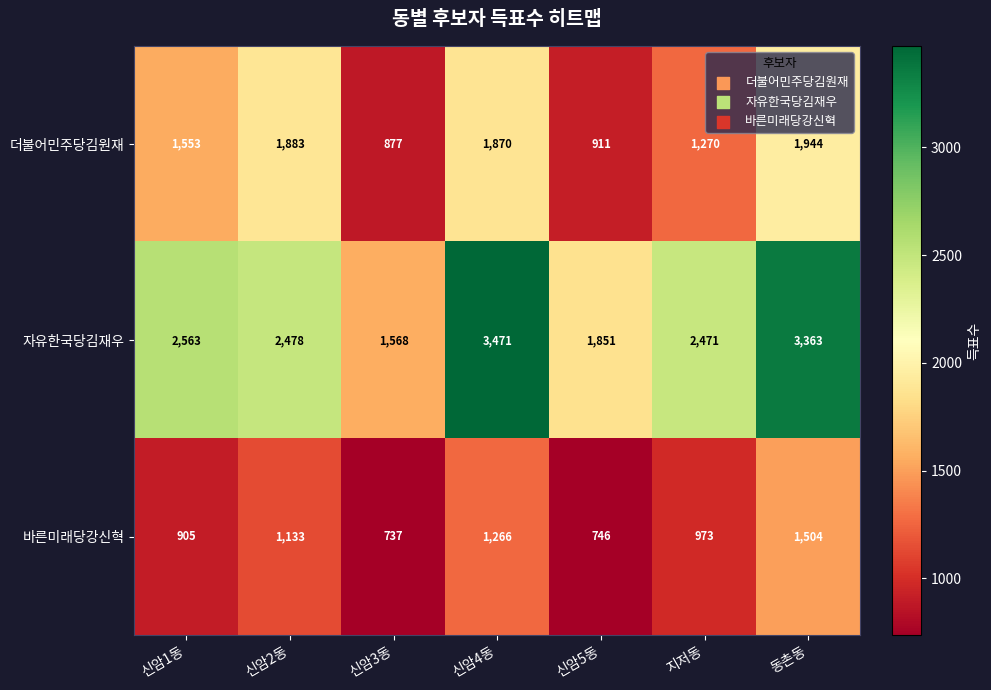

Which series has the largest range (max minus min)?

자유한국당김재우